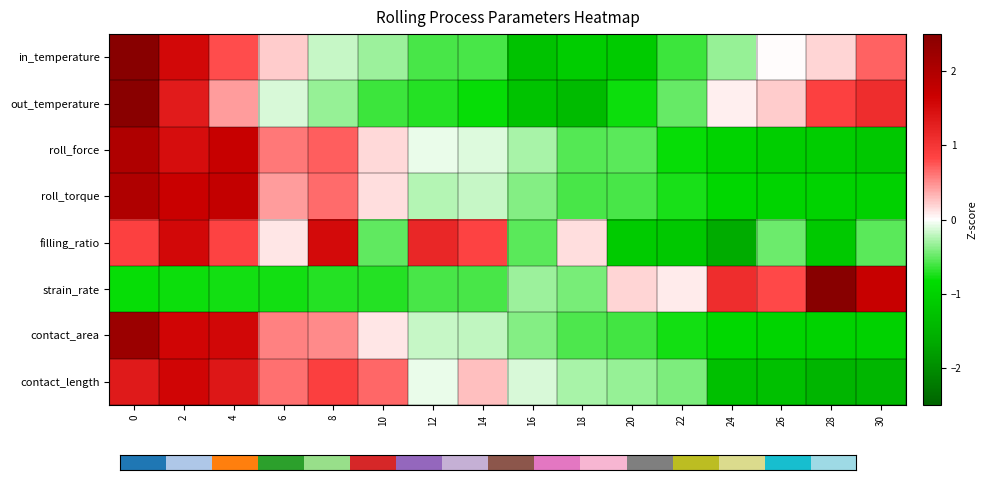

Reading left to right, extract all data points from this chart.

row_0: 0=2.7	2=1.6	4=0.8	6=0.2	8=-0.2	10=-0.3	12=-0.6	14=-0.6	16=-1.3	18=-1.1	20=-1.1	22=-0.6	24=-0.3	26=0.0	28=0.2	30=0.7
row_1: 0=2.5	2=1.3	4=0.4	6=-0.1	8=-0.3	10=-0.6	12=-0.7	14=-0.8	16=-1.2	18=-1.4	20=-0.8	22=-0.5	24=0.1	26=0.2	28=0.9	30=1.1
row_2: 0=2.0	2=1.5	4=1.7	6=0.6	8=0.7	10=0.2	12=-0.1	14=-0.1	16=-0.3	18=-0.6	20=-0.5	22=-0.8	24=-1.0	26=-1.1	28=-1.1	30=-1.2
row_3: 0=2.0	2=1.7	4=1.8	6=0.4	8=0.6	10=0.1	12=-0.3	14=-0.2	16=-0.4	18=-0.6	20=-0.6	22=-0.8	24=-0.9	26=-1.0	28=-1.0	30=-1.0
row_4: 0=0.9	2=1.5	4=0.9	6=0.1	8=1.5	10=-0.5	12=1.2	14=0.8	16=-0.5	18=0.2	20=-1.1	22=-1.2	24=-1.6	26=-0.5	28=-1.1	30=-0.5
row_5: 0=-0.8	2=-0.8	4=-0.8	6=-0.8	8=-0.7	10=-0.7	12=-0.6	14=-0.6	16=-0.3	18=-0.4	20=0.2	22=0.1	24=1.1	26=0.8	28=2.6	30=1.7
row_6: 0=2.3	2=1.6	4=1.6	6=0.6	8=0.5	10=0.1	12=-0.2	14=-0.2	16=-0.4	18=-0.6	20=-0.6	22=-0.8	24=-0.9	26=-0.9	28=-1.0	30=-1.0
row_7: 0=1.3	2=1.6	4=1.4	6=0.6	8=0.9	10=0.7	12=-0.1	14=0.3	16=-0.1	18=-0.3	20=-0.3	22=-0.4	24=-1.3	26=-1.3	28=-1.5	30=-1.5